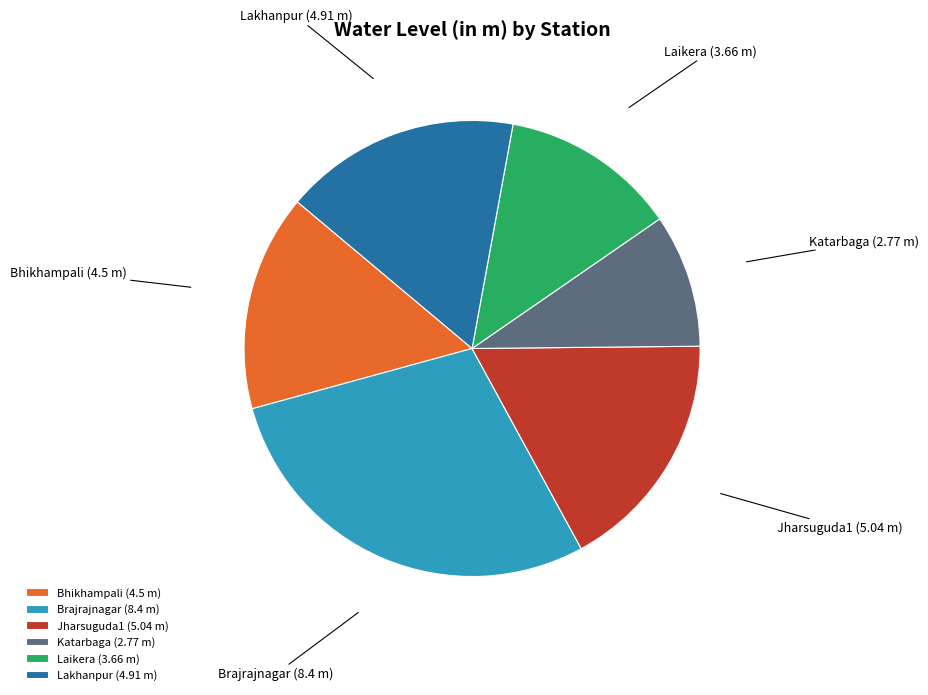

What is the ratio of the value at Bhikhampali to the value at Laikera?

1.2